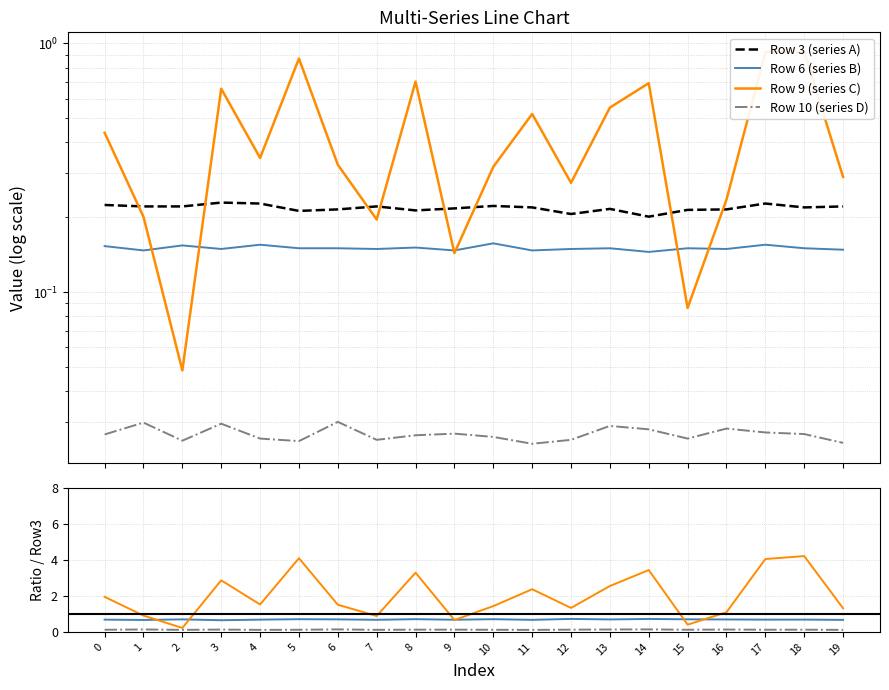

What is the sum of the Row 3 (series A) values at 15 and 0?

0.4